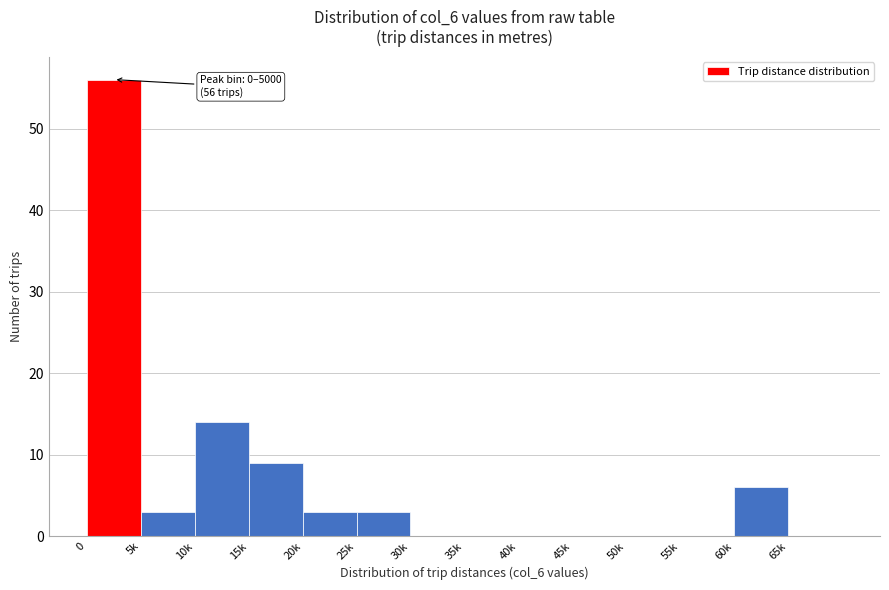

Reading left to right, transcribe all the data shown in this chart.

0=56	5k=3	10k=14	15k=9	20k=3	25k=3	30k=0	35k=0	40k=0	45k=0	50k=0	55k=0	60k=6	65k=0